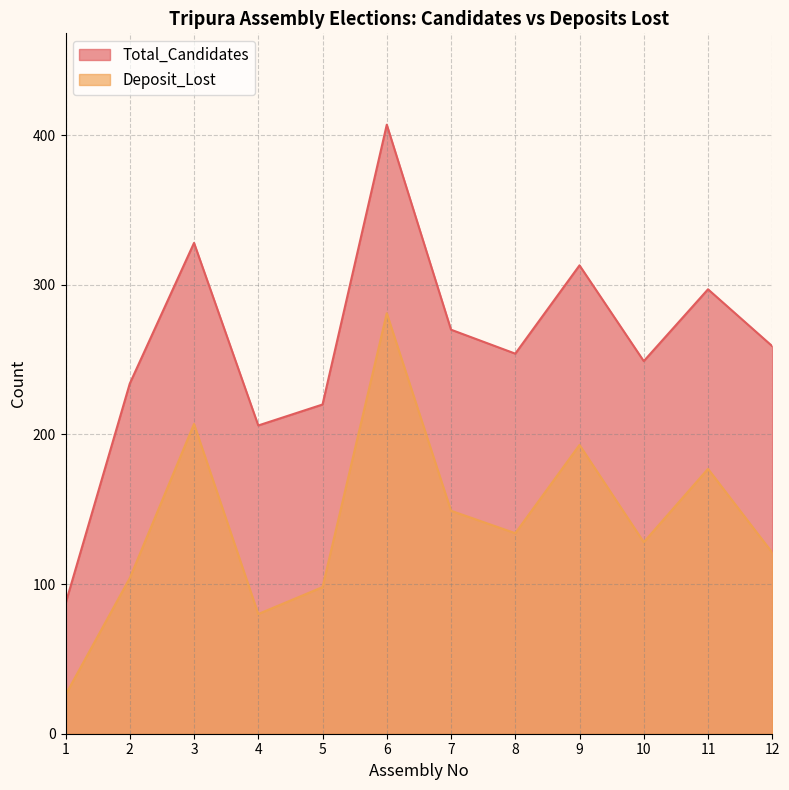

Where is the first local maximum for Deposit_Lost?

3